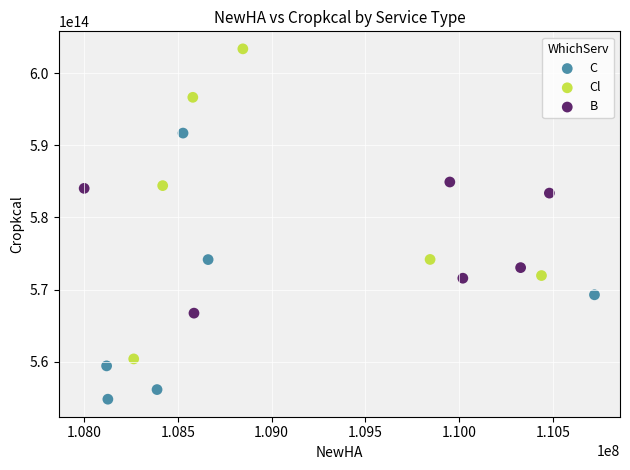

Which series reaches the minimum Y coordinate?

C